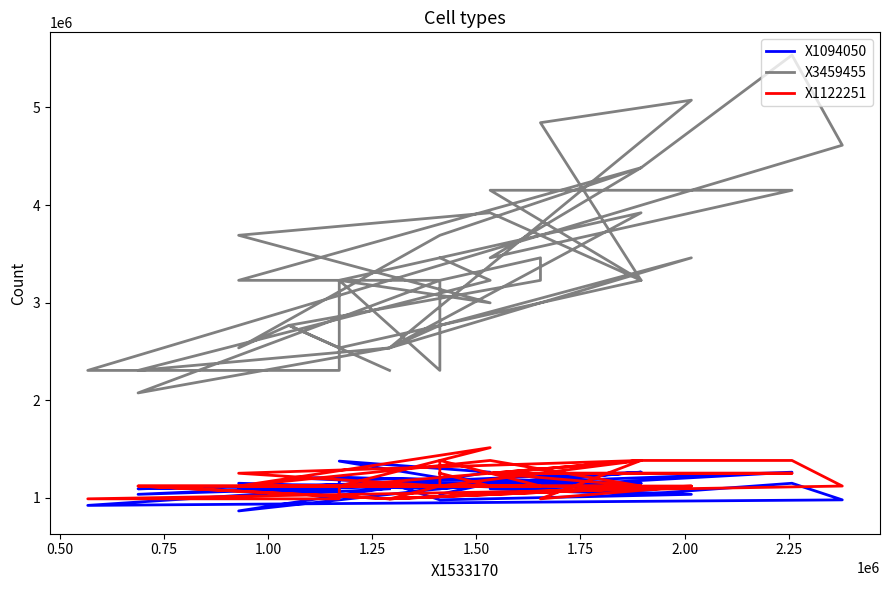

Is it true that X1094050 equals 1813591 at 0.75?

False